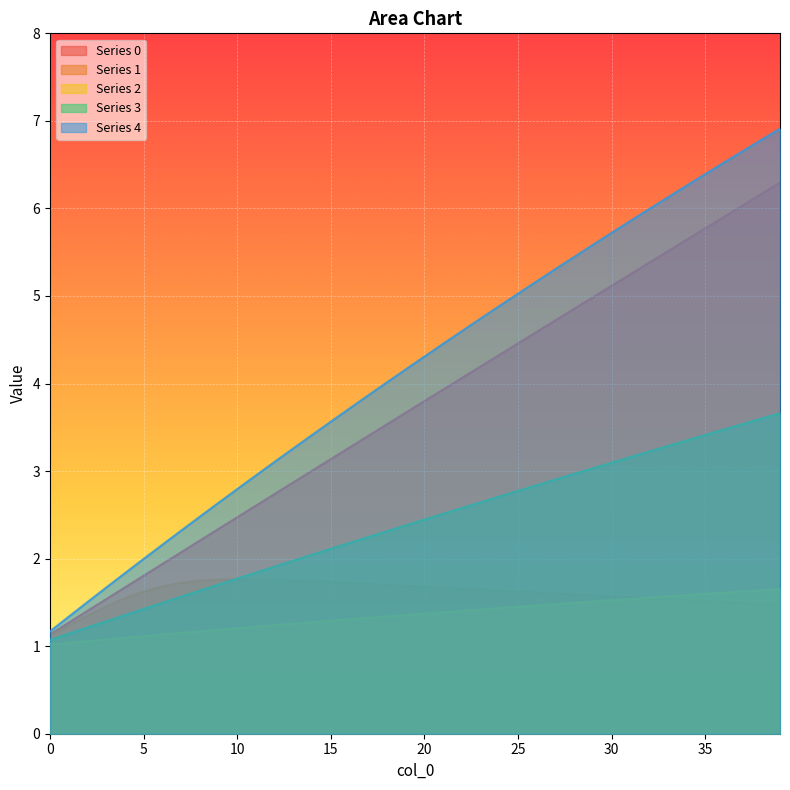

Which series has the largest total across all categories?

Series 4